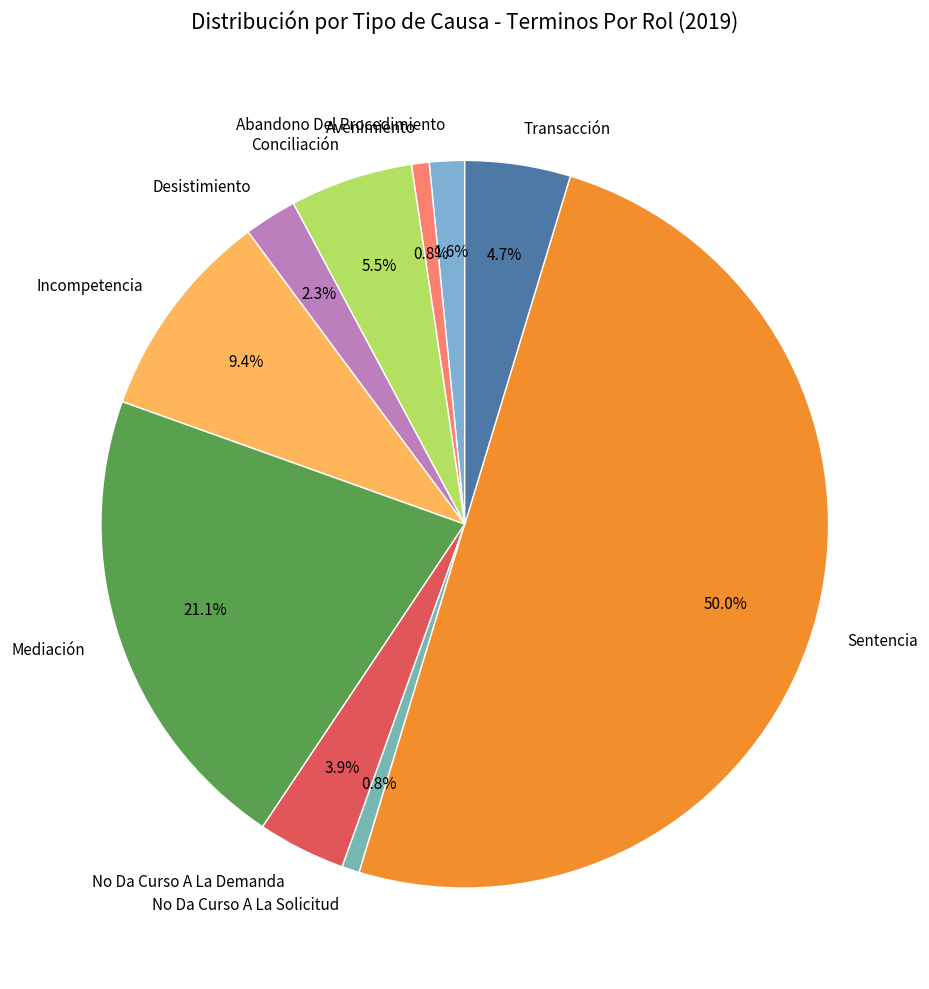

How many segments does this pie chart have?

10